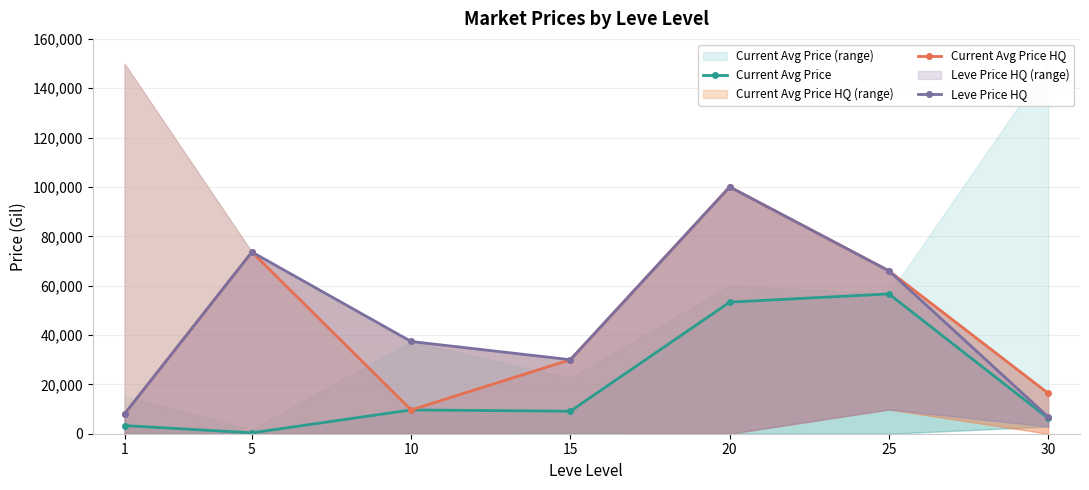

What is the difference between the Current Avg Price HQ values at 10 and 1?

1644.2